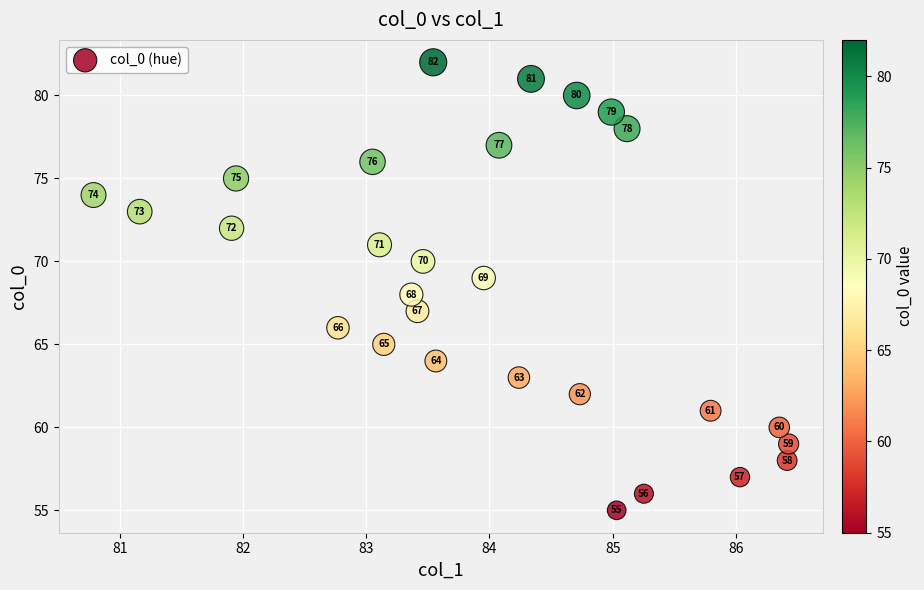

What Y value in the scatter plot is closest to 68?

68